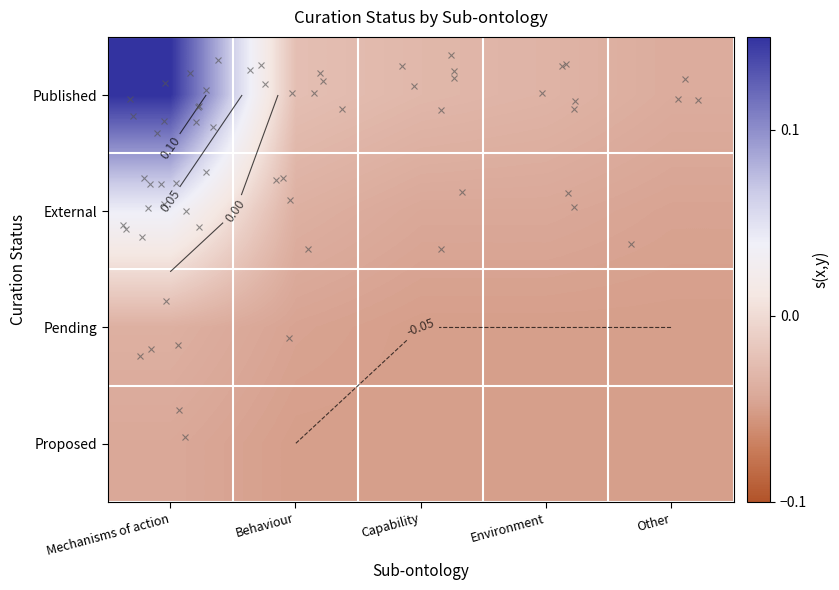

Count the number of categories in the chart.

5